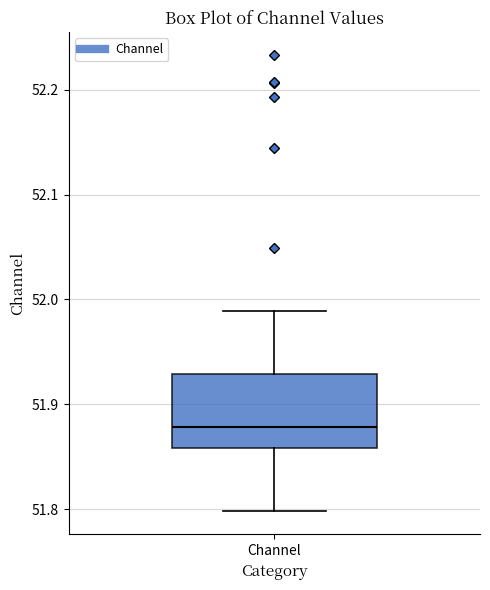

Read this box plot against the y-axis: the position of the median line, the range covered by the box, and the ends of both whiskers. The values are not printed on the chart, so give them approximately, as read against the axis.

median 51.88, box 51.86 to 51.93, whiskers 51.80 to 51.99